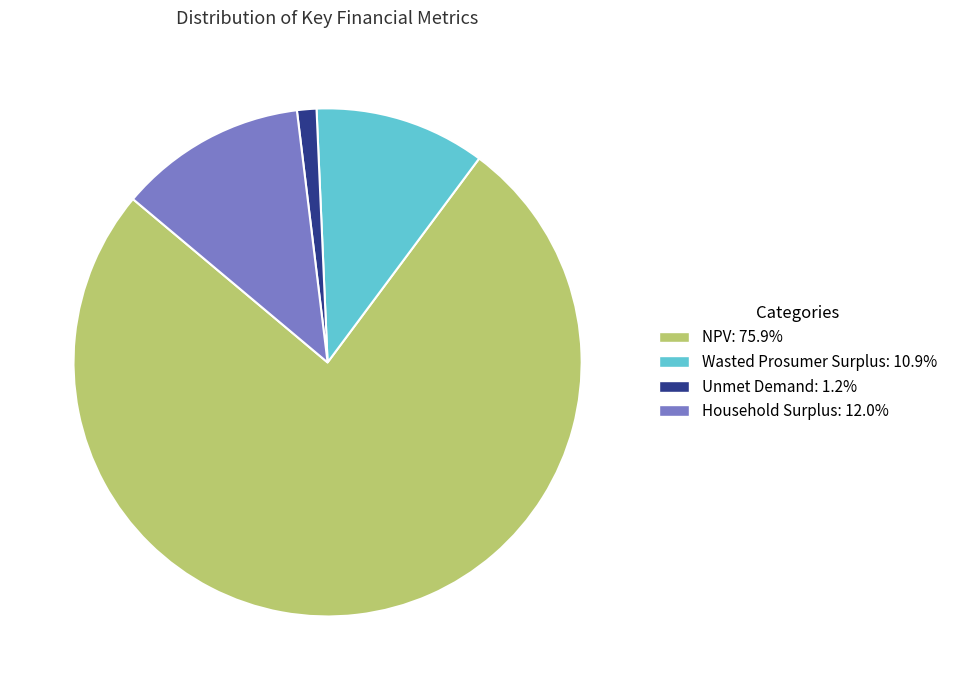

Which has a higher value, Household Surplus or Wasted Prosumer Surplus?

Household Surplus